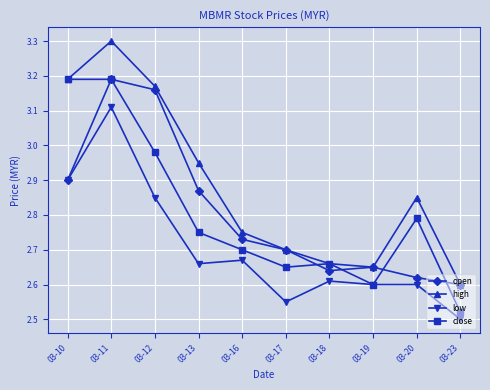

How many interior local peaks does the open series have?

2